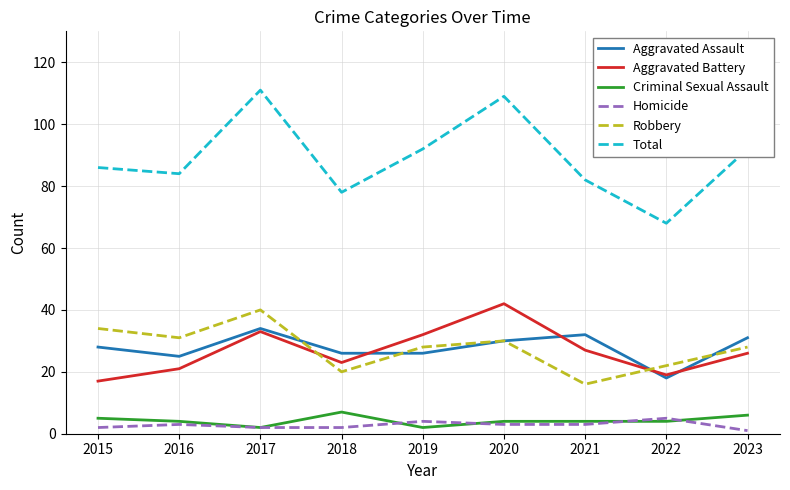

How many interior local valleys does the Aggravated Battery series have?

2